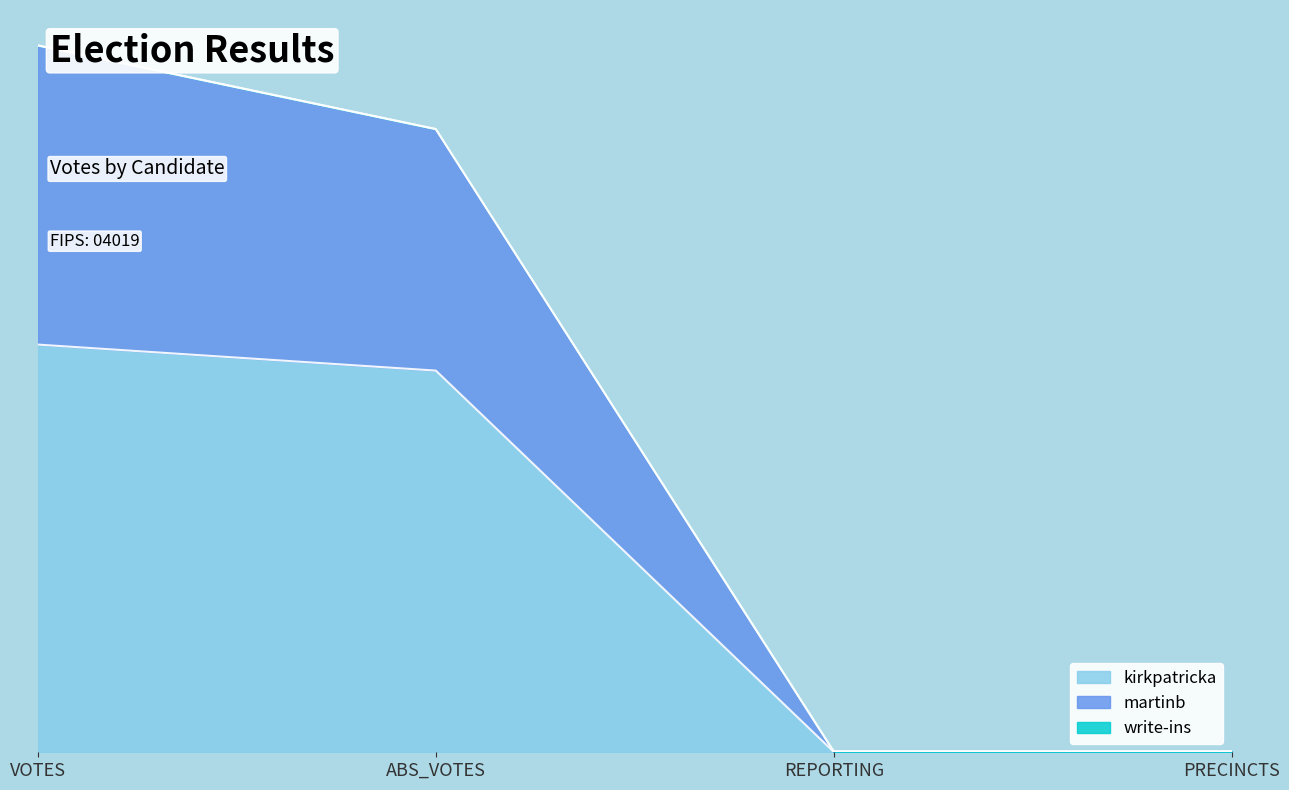

Does the chart display data point markers on the line(s)?

No